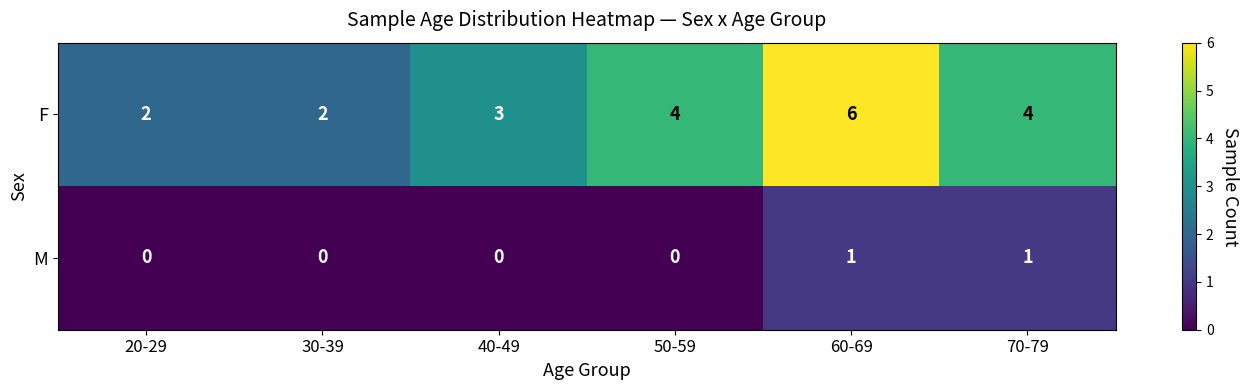

True or false: F has a value of 1 at 30-39.

False